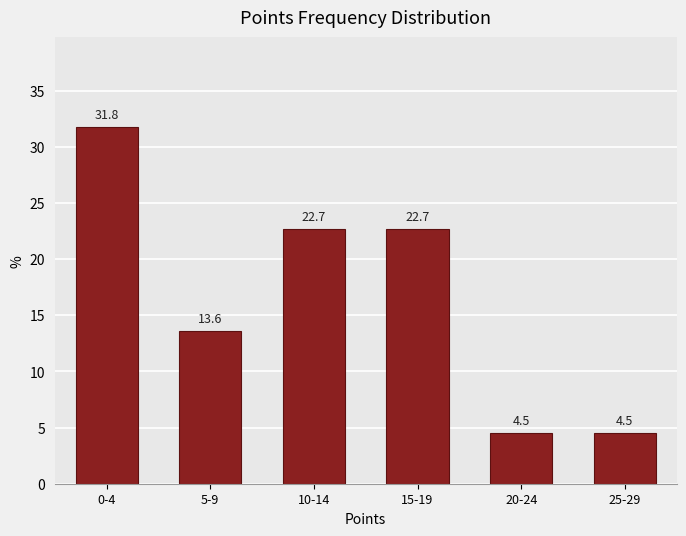

Reading right to left, transcribe all the data shown in this chart.

4.5	4.5	22.7	22.7	13.6	31.8